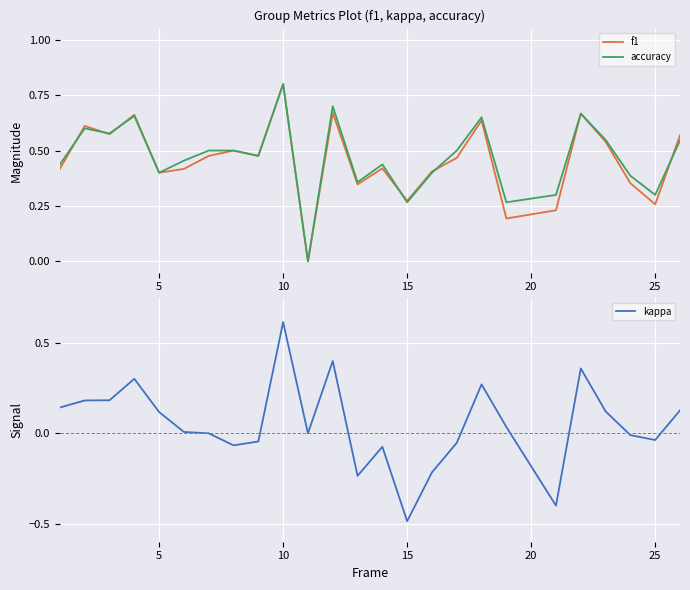

At which label does f1 reach its peak?

10